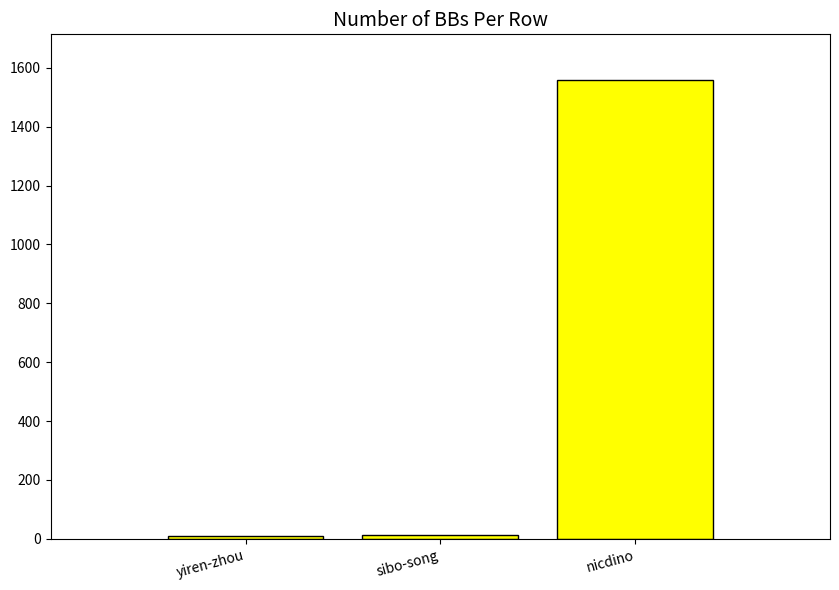

Is it true that the value at nicdino is 1558?

True